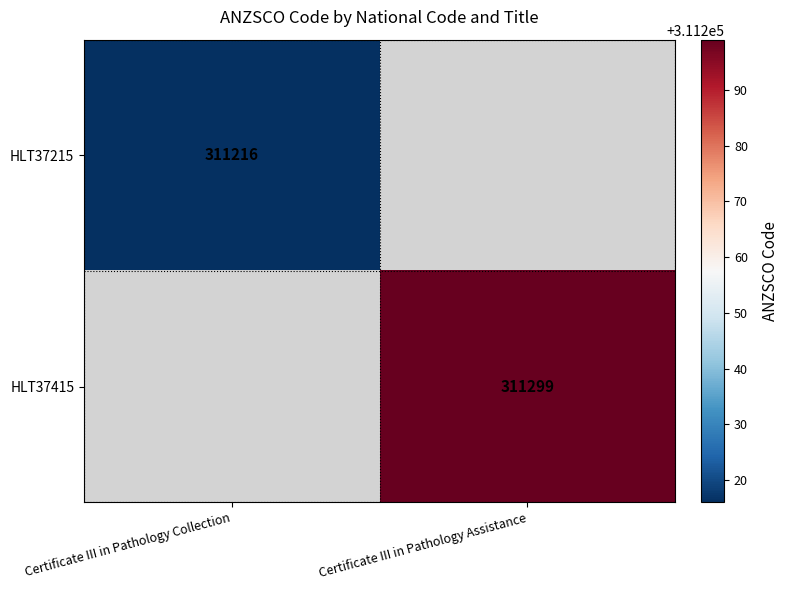

The HLT37415 series shows 187800 at Certificate III in Pathology Assistance. True or false?

False